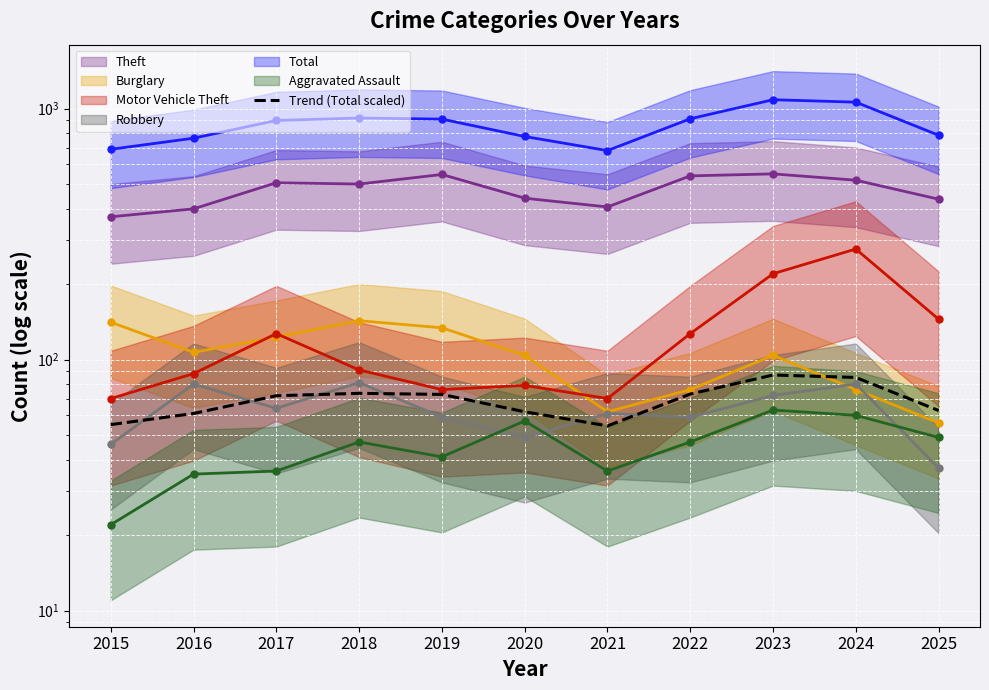

Which label corresponds to the smallest value in the chart?

2021